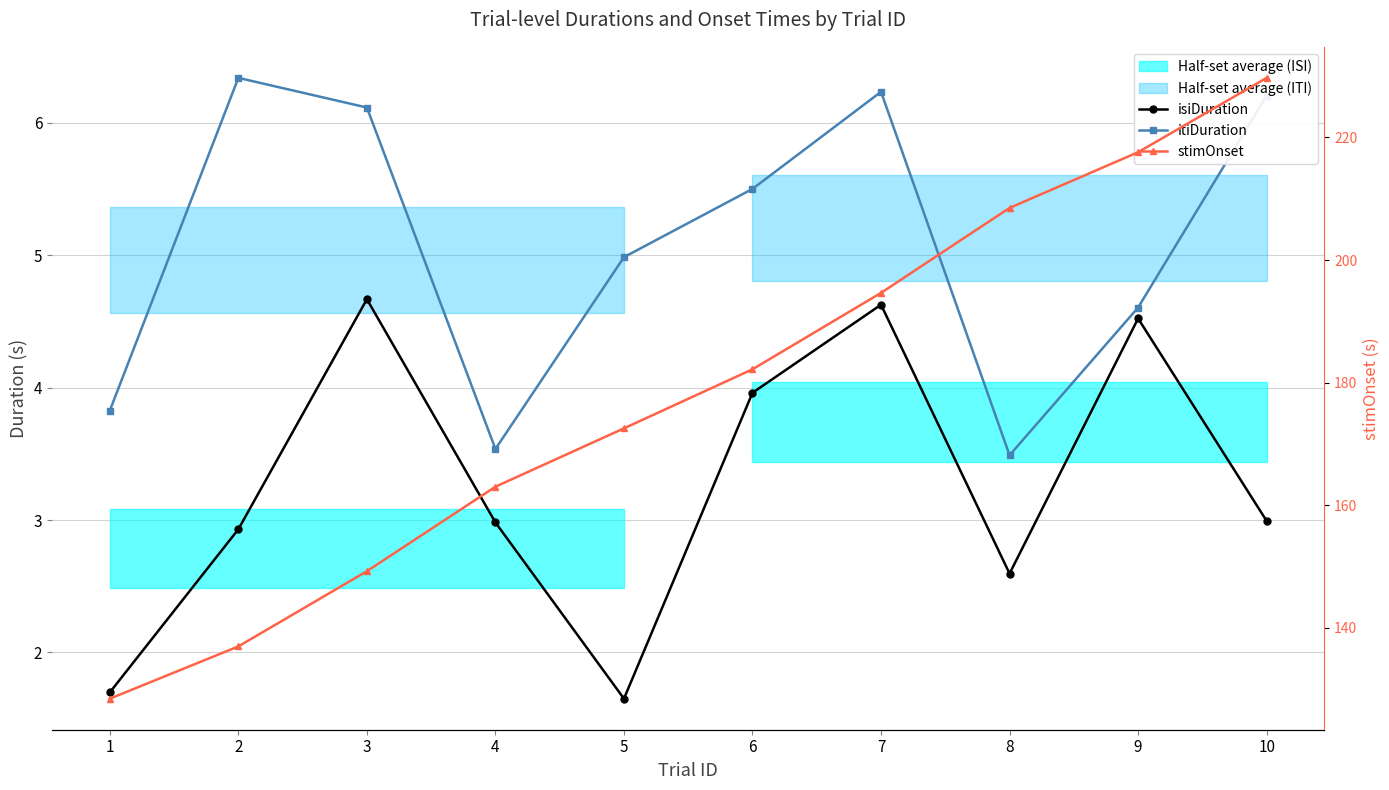

The isiDuration series shows 4.7 at 3. True or false?

True